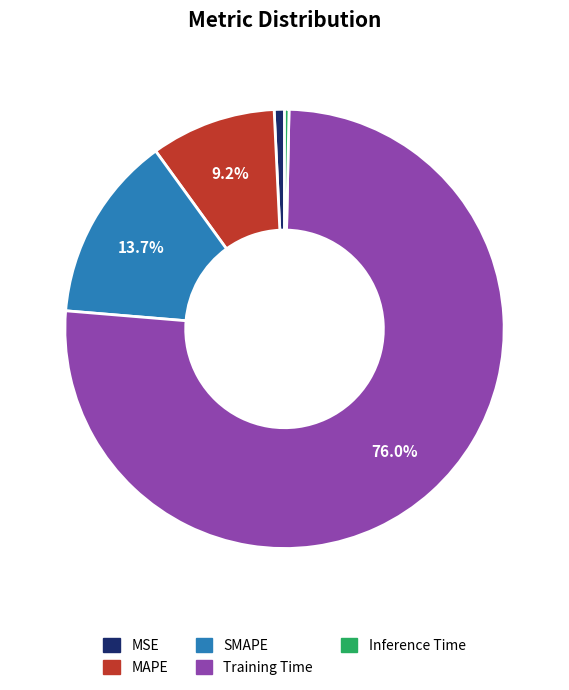

To the nearest percent, what is the combined percentage of MSE and MAPE?

10%